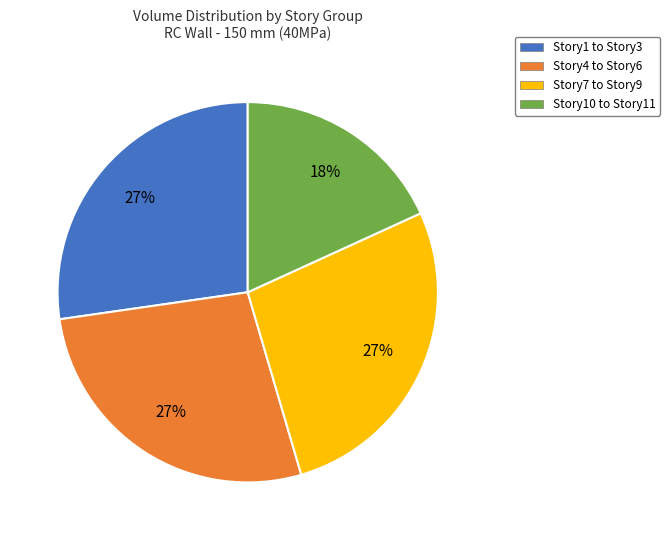

The Story7 to Story9 slice represents 27% of the pie. True or false?

True